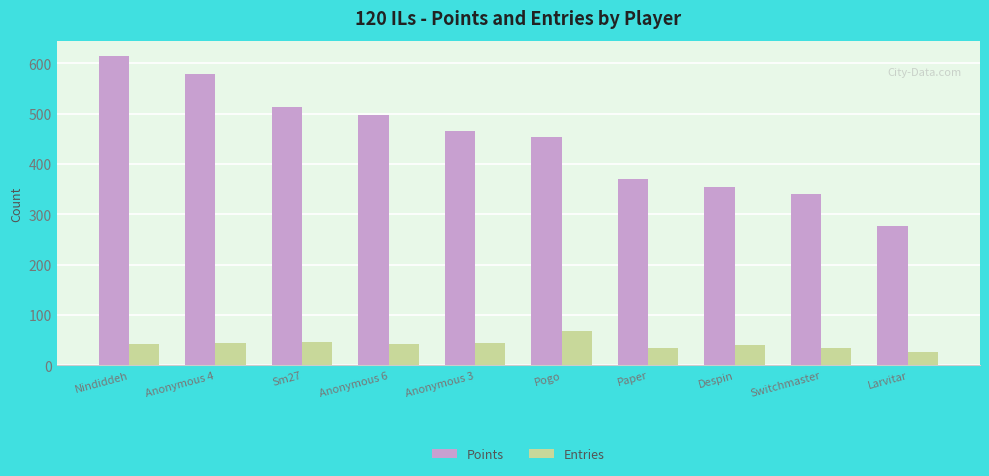

Does the chart contain stacked bars?

No